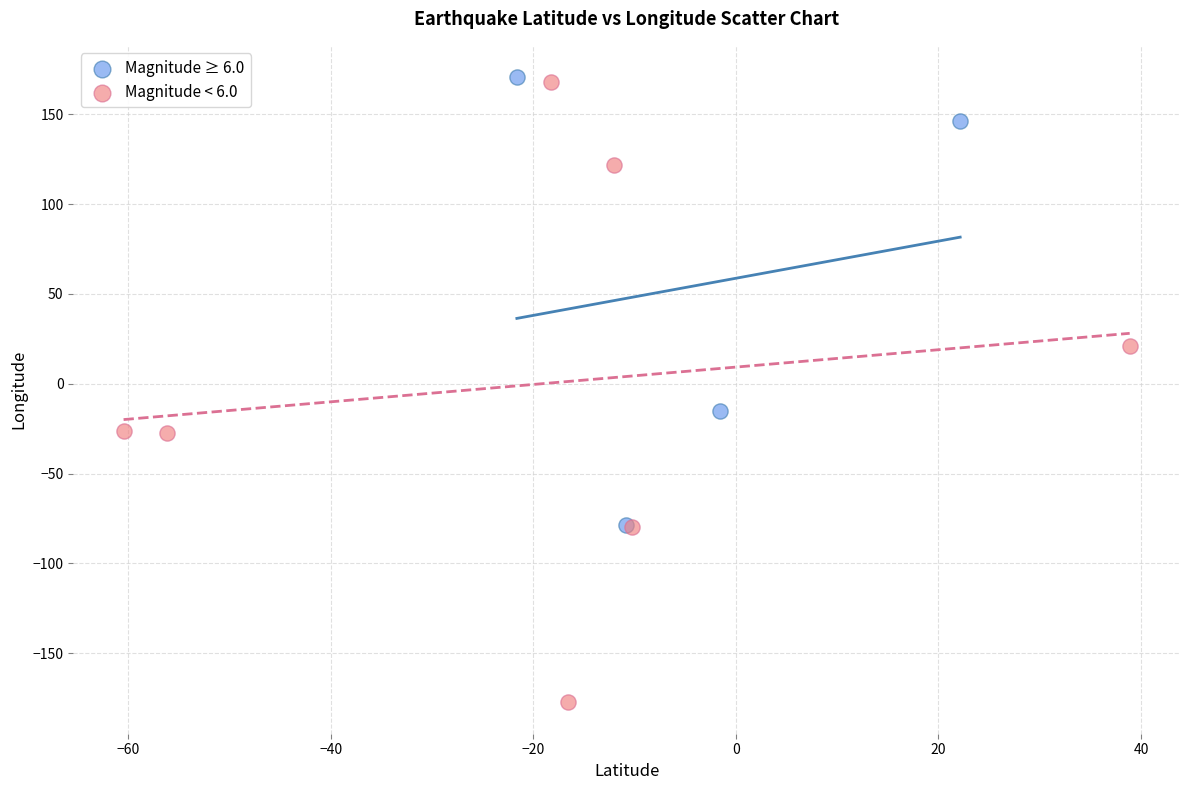

Which series contains the lowest Y value?

Magnitude < 6.0